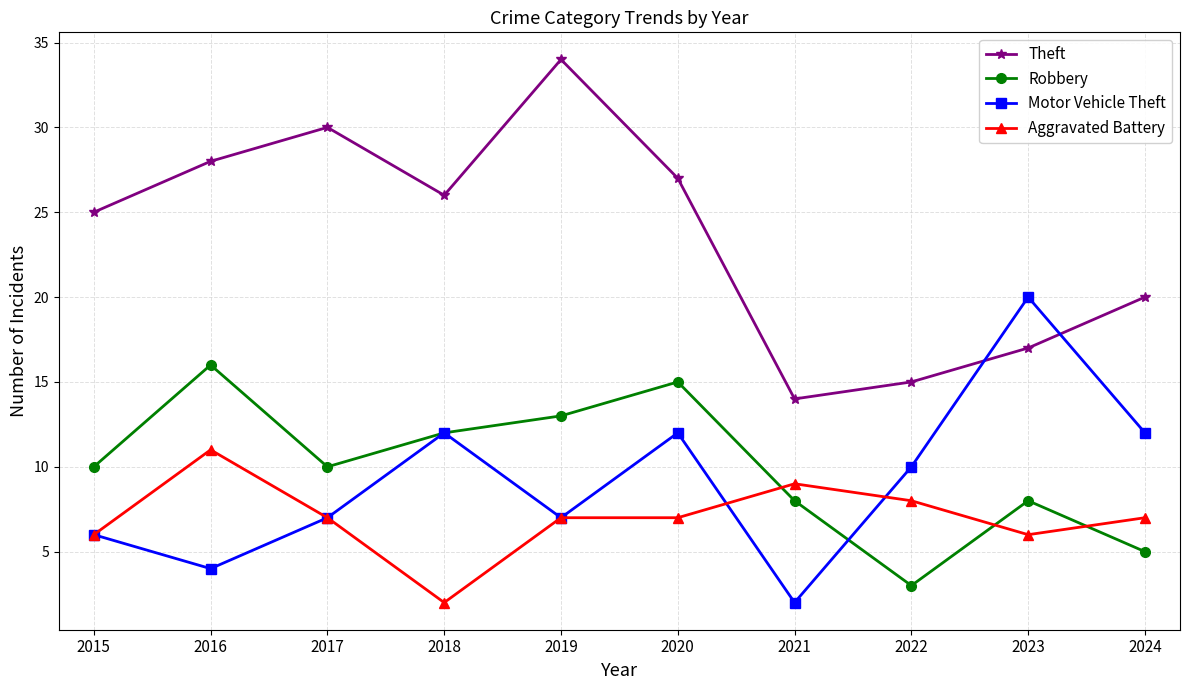

Rank the series by their maximum value, from highest to lowest.

Theft, Motor Vehicle Theft, Robbery, Aggravated Battery